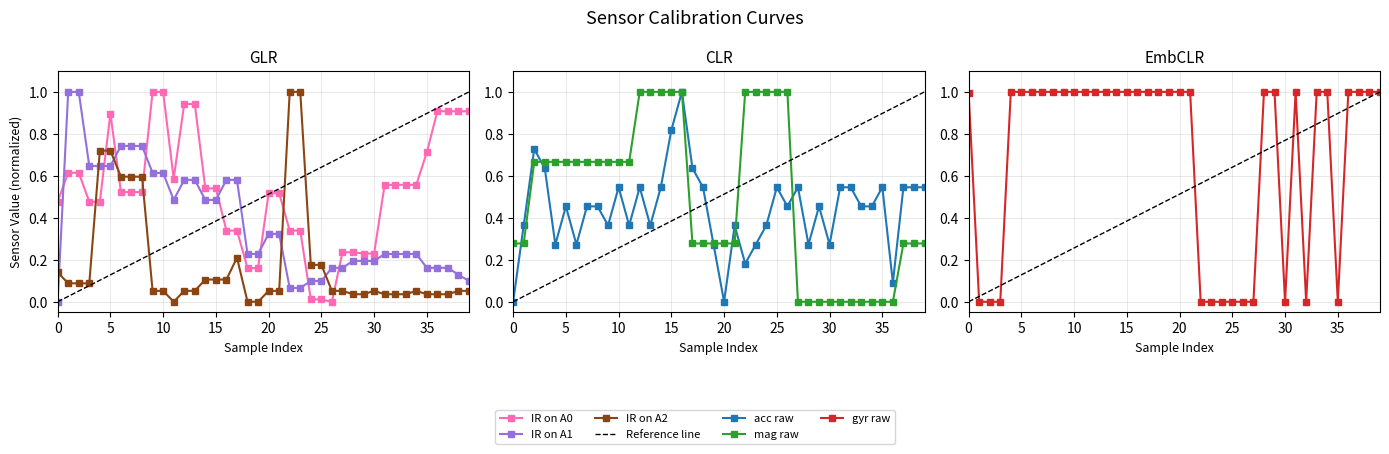

Which series ends up on top after the final intersection of gyr raw and acc raw?

gyr raw